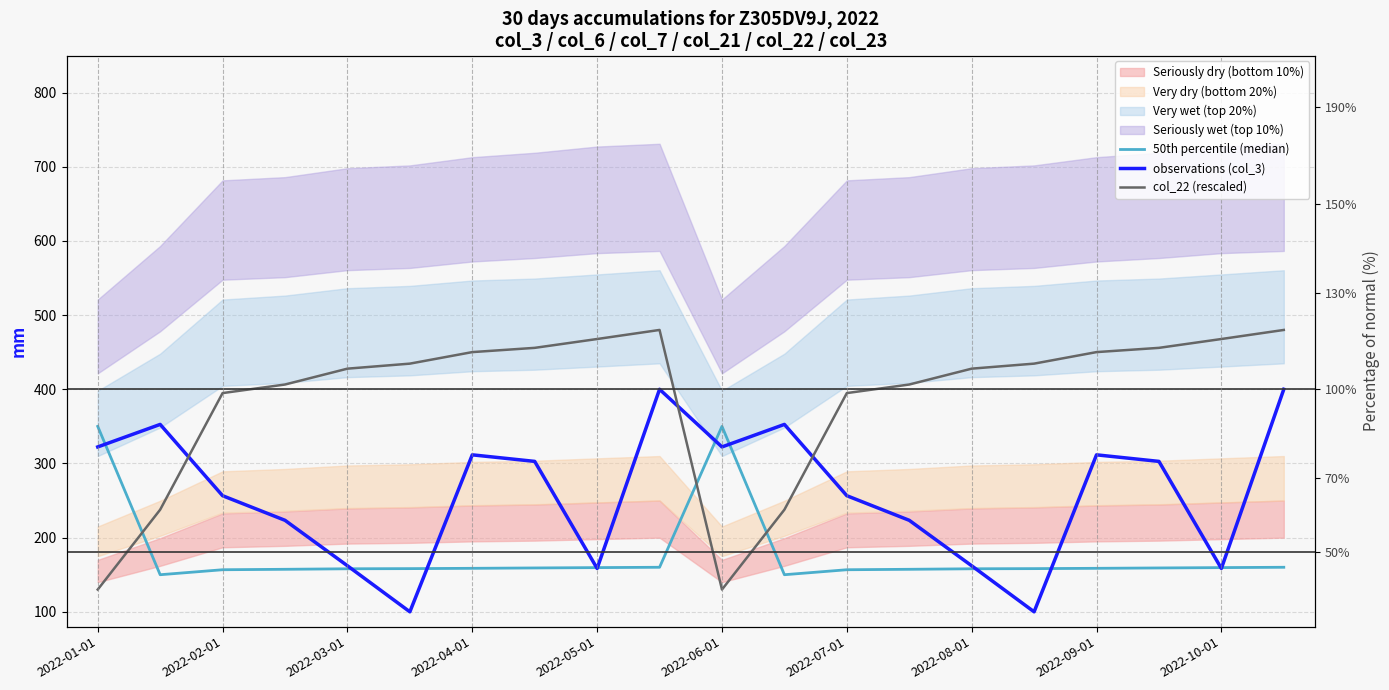

Which series has the largest total across all categories?

col_22 (rescaled)